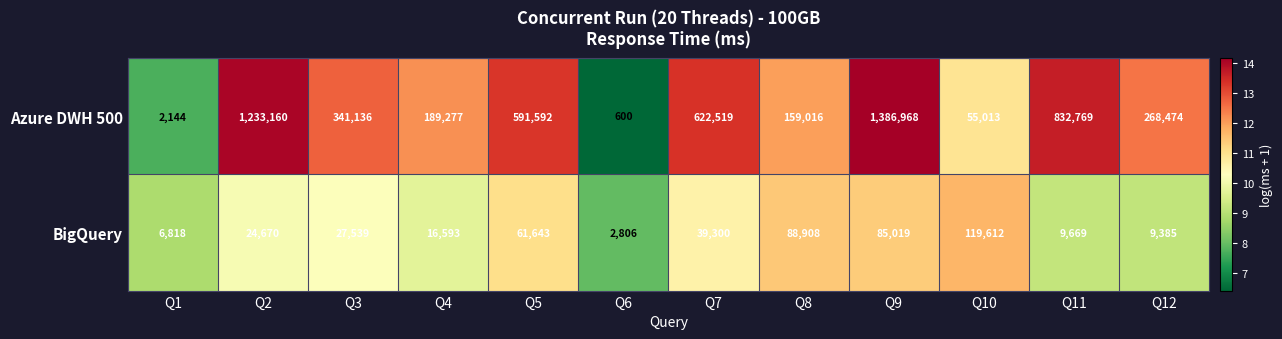

What is the greatest value displayed?

1386968